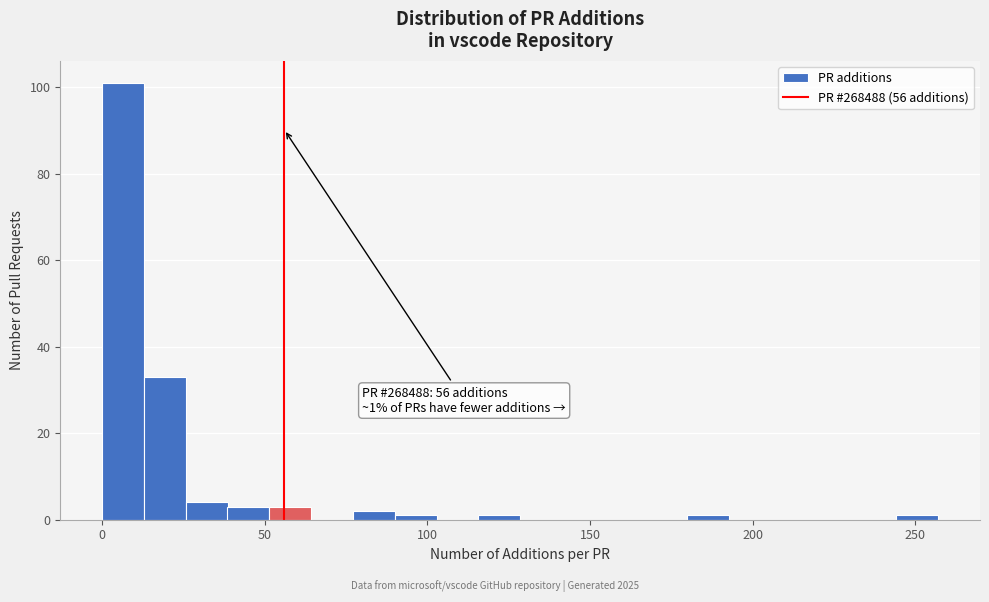

Around what value on the x-axis is the tallest bar? Give the approximate position of its centre, as read against the axis.

5